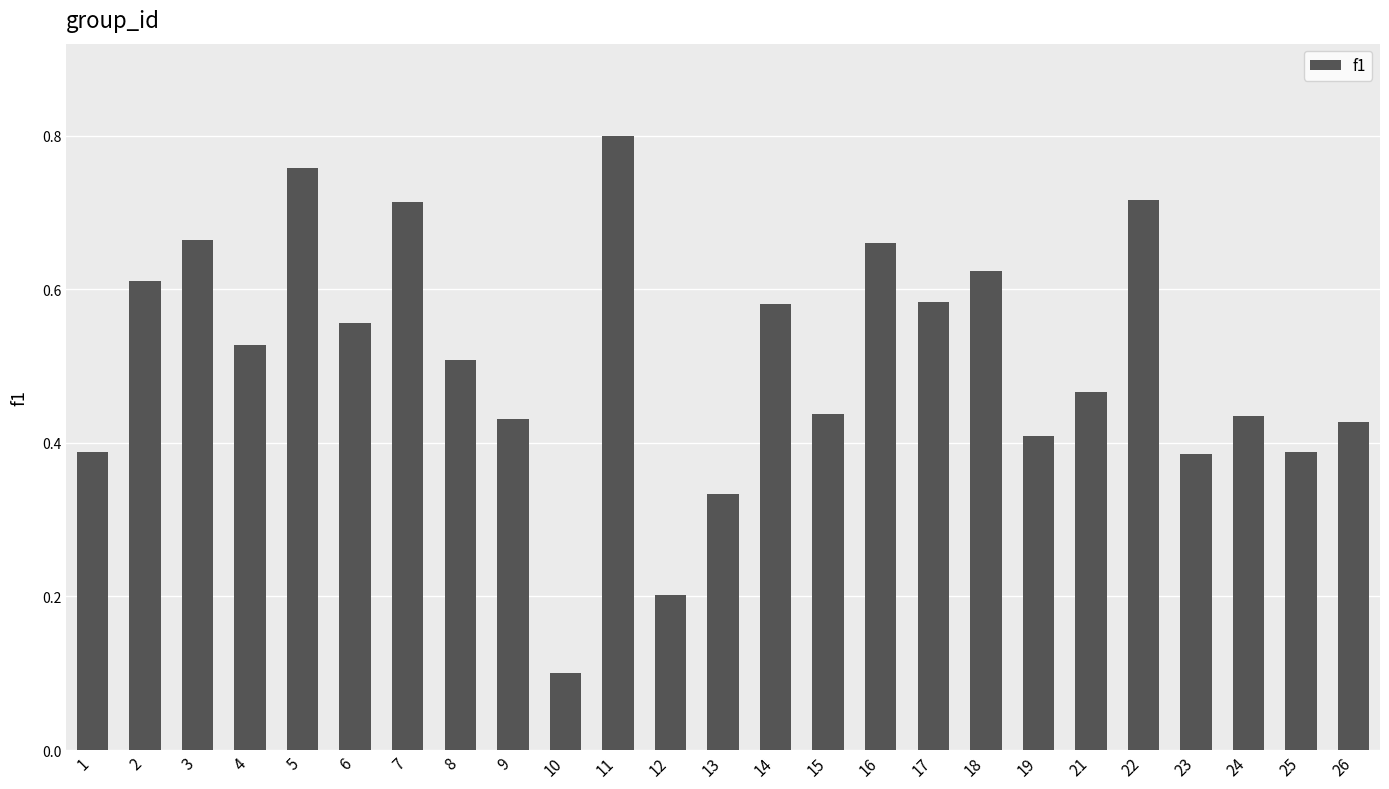

What is the value of the 10th bar from the left?

0.1